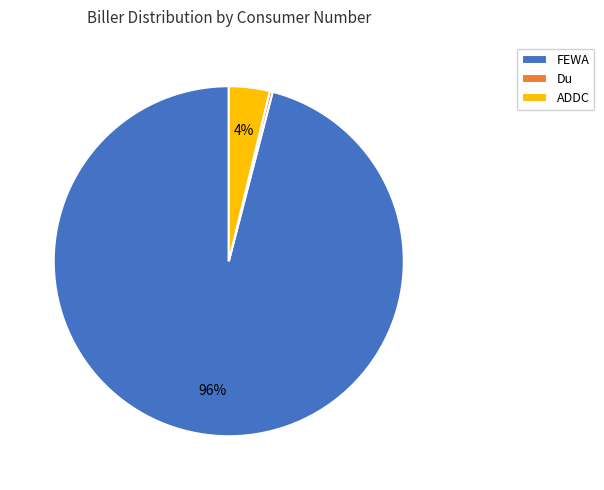

To the nearest percent, what portion does FEWA represent?

96%